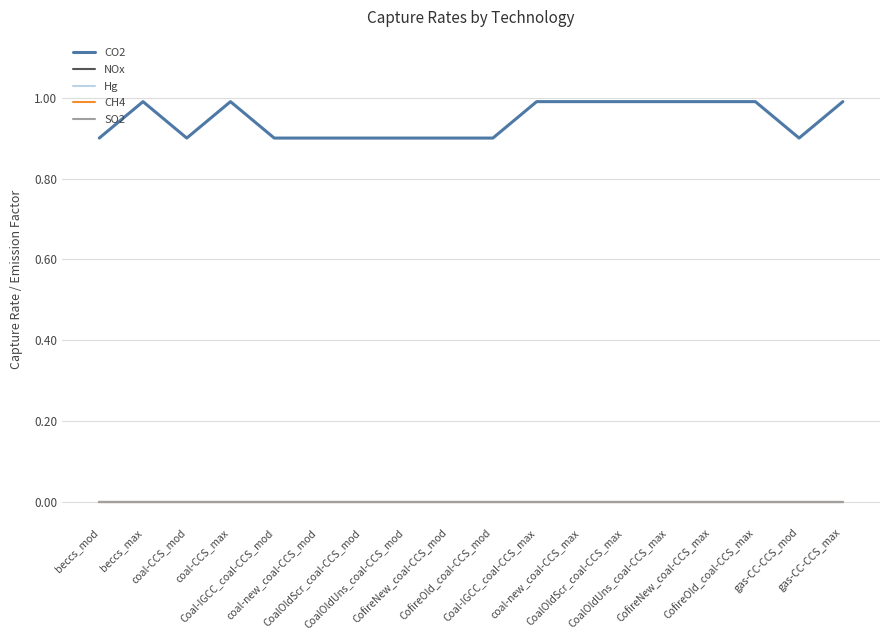

True or false: NOx and SO2 intersect in this chart.

False